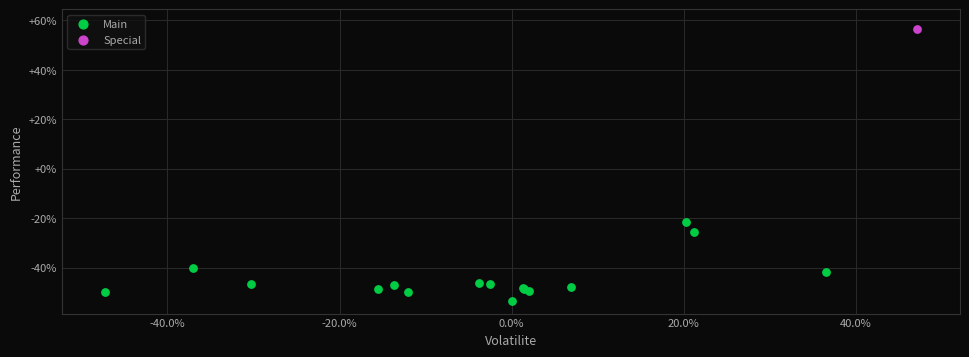

What are all the series names shown in the legend?

Main, Special